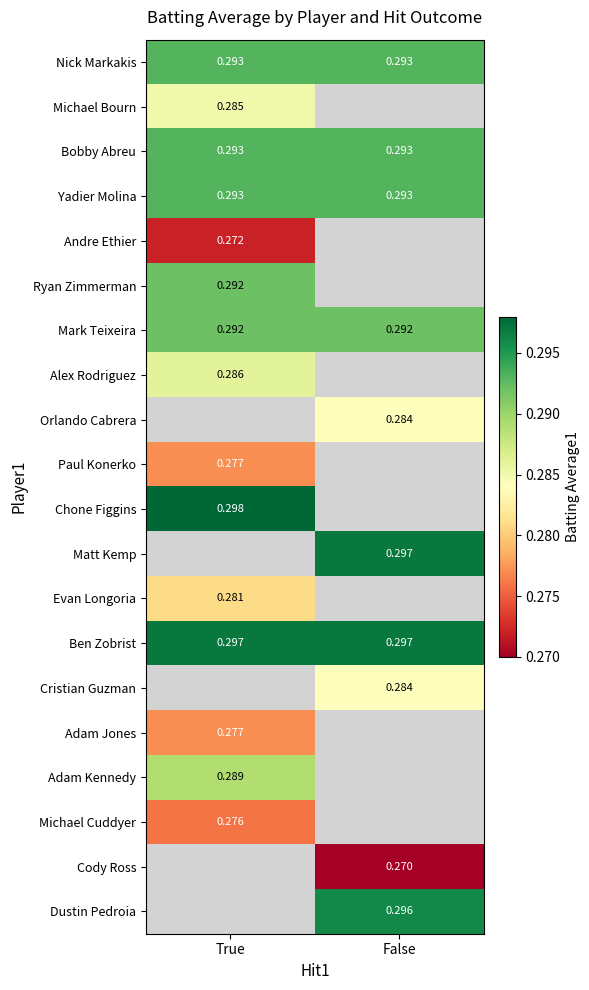

Between True and False, which series saw the biggest shift?

Nick Markakis